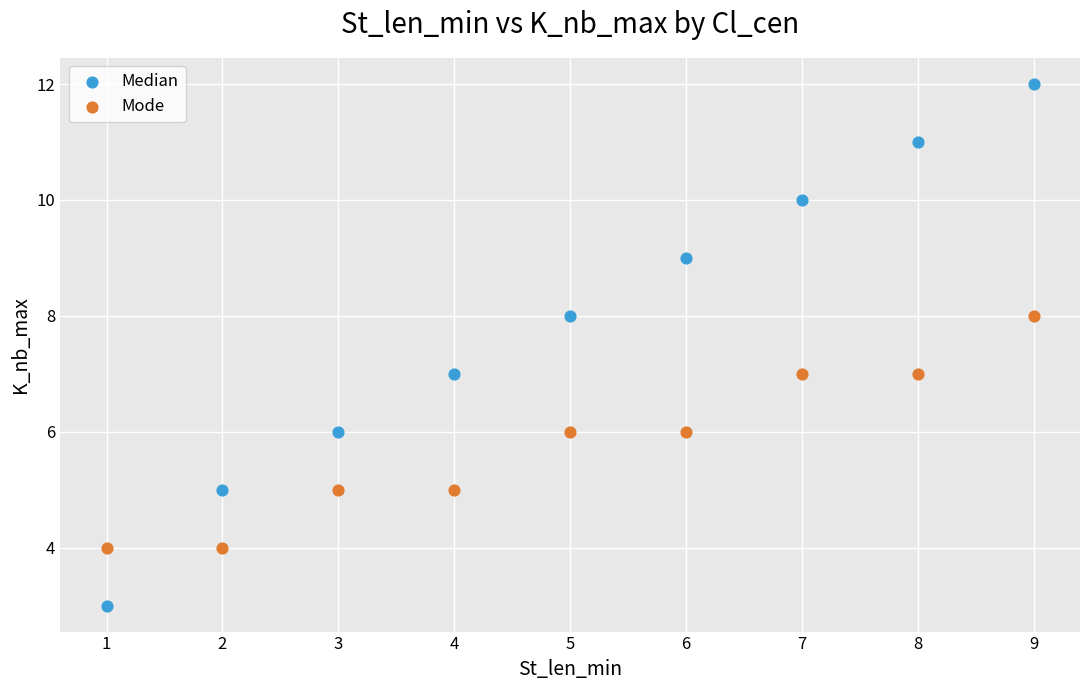

Across all data points, what is the range of X values (max minus min)?

8